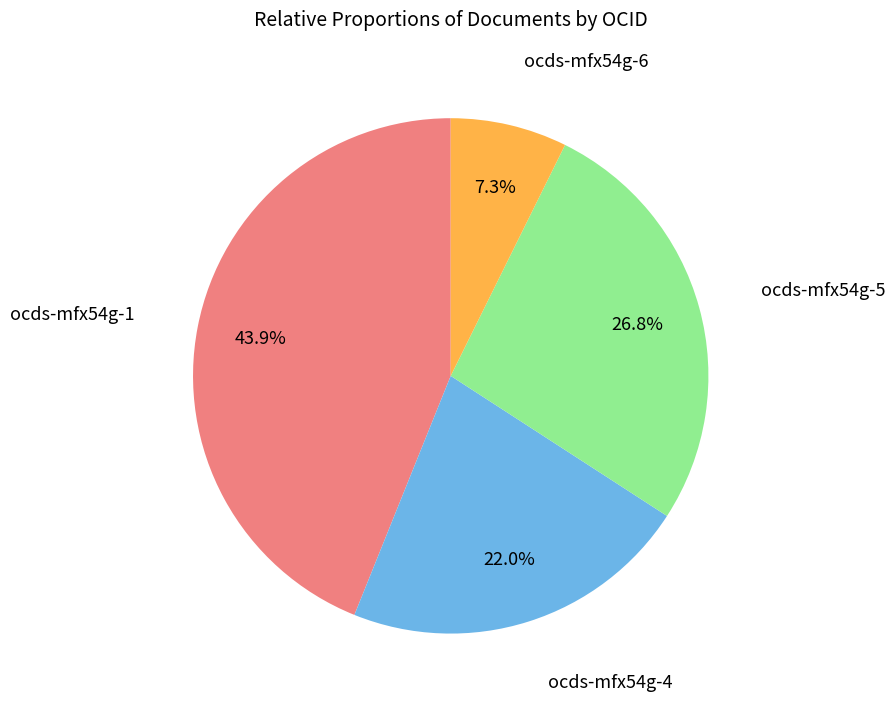

Which slice is the largest?

ocds-mfx54g-1